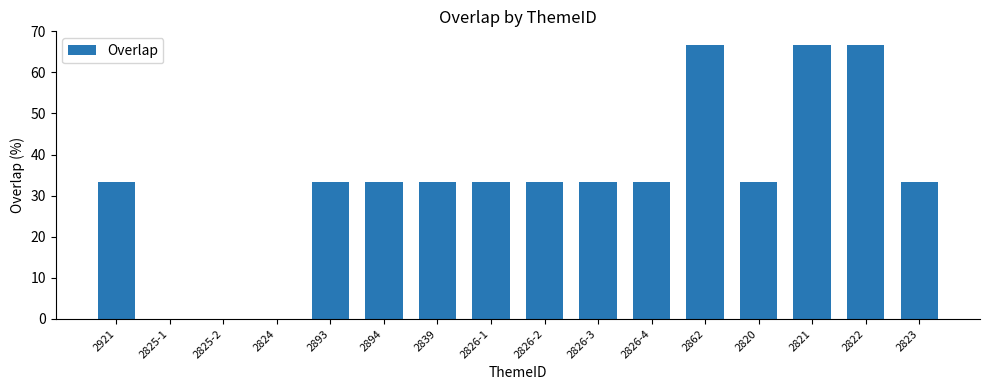

Count the number of values greater than 33.

13